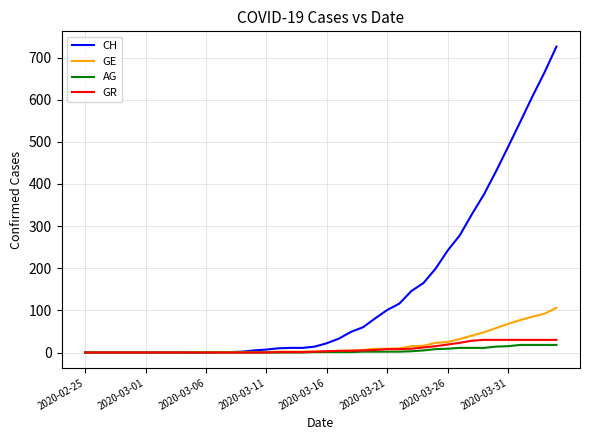

What is the sum of all GE values?

745